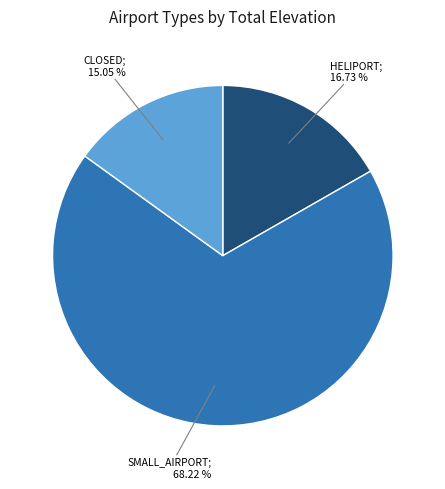

Is there any slice that represents more than half of the pie?

Yes